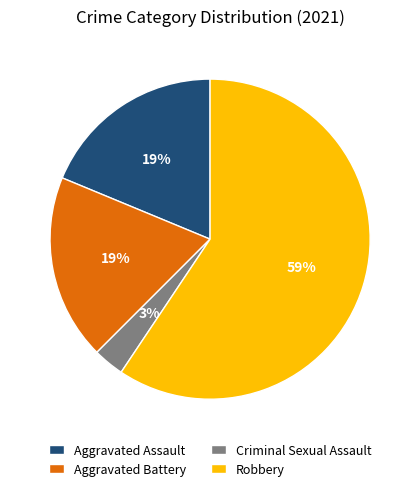

Does Robbery account for over 50% of the chart?

Yes